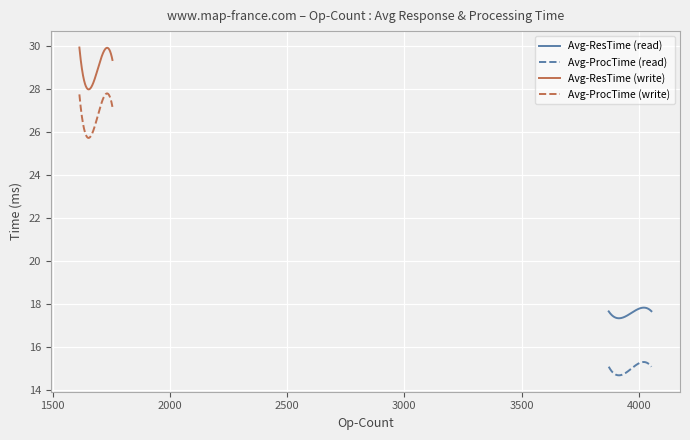

Is it true that Avg-ResTime equals 17.3 at 1703?

False